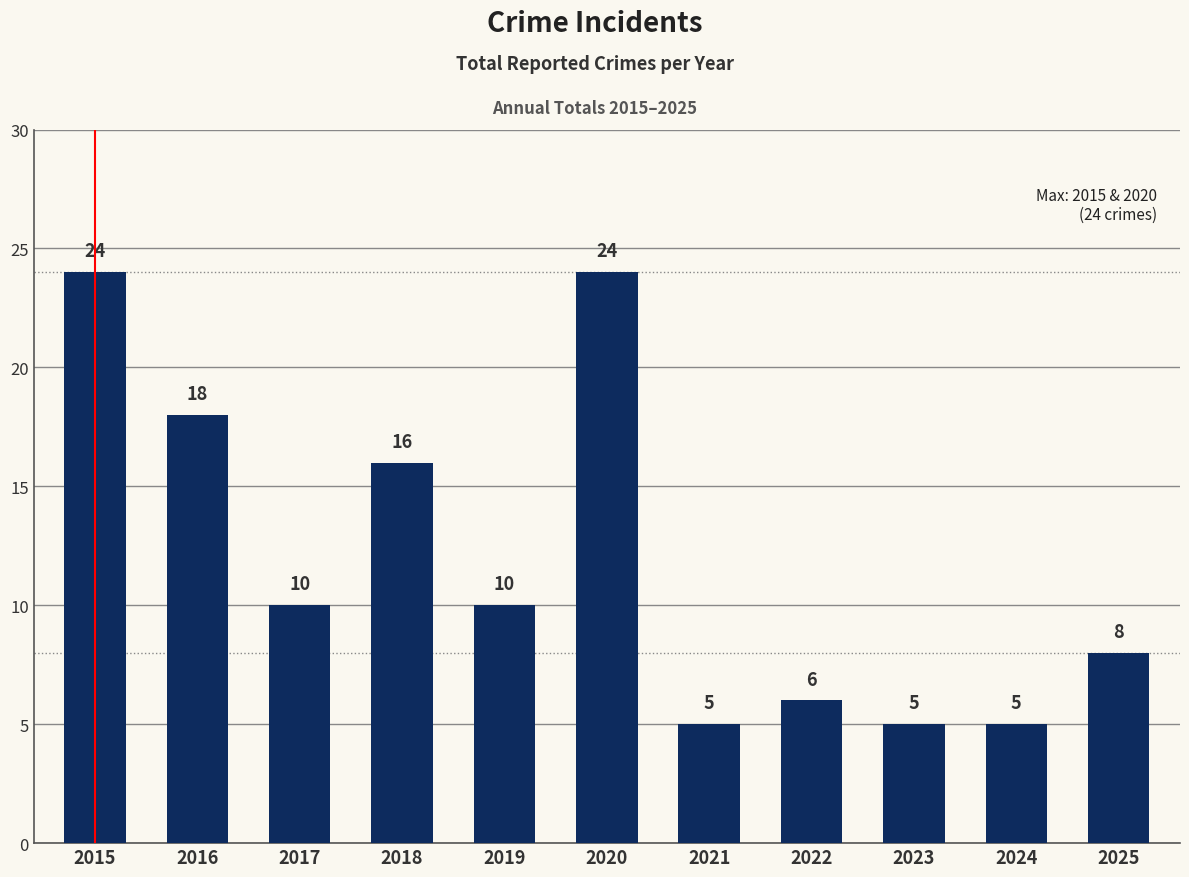

True or false: the data shows 5 at 2023.

True